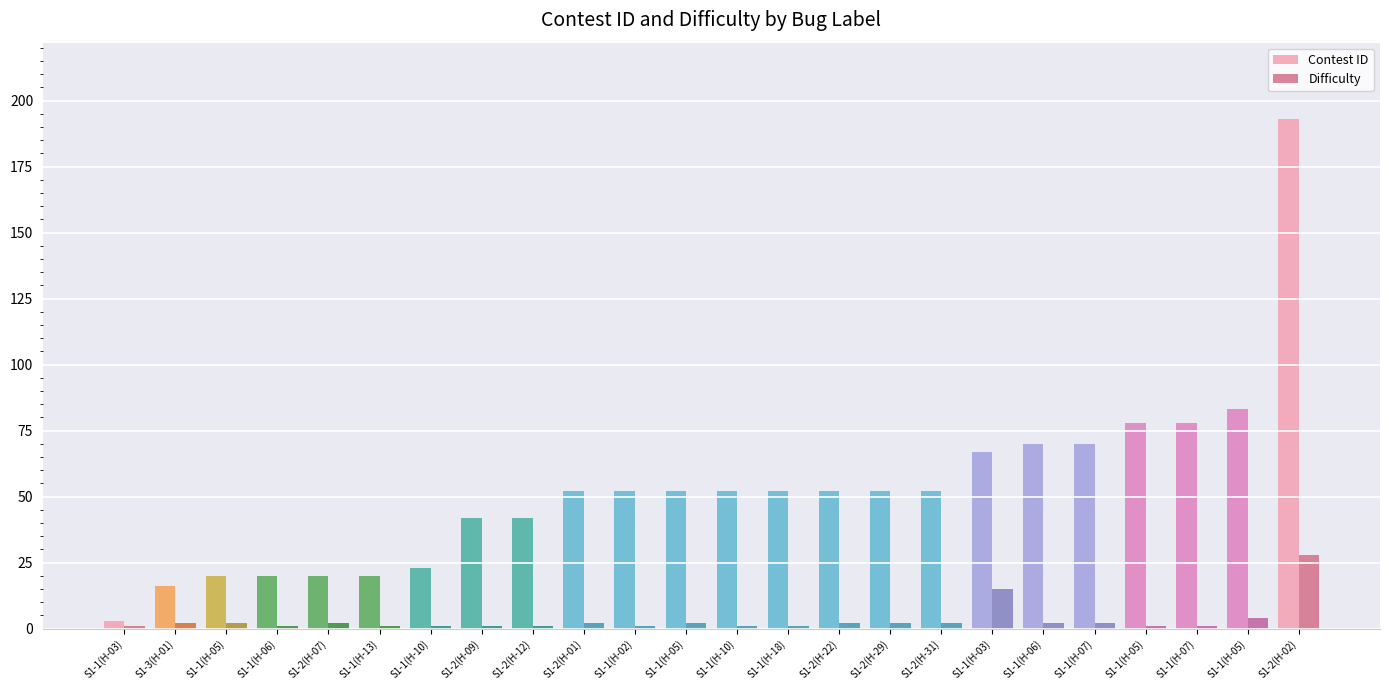

Does the chart contain stacked bars?

No